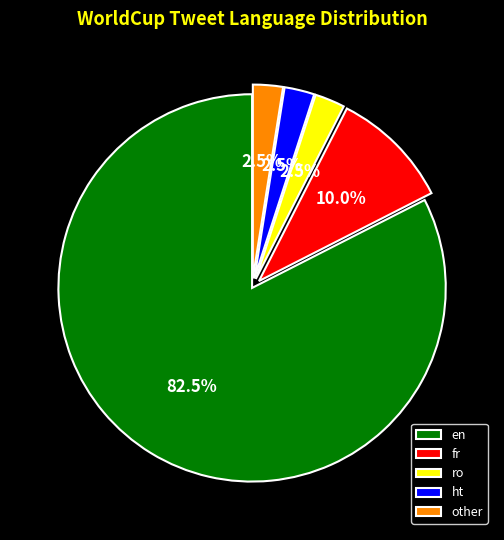

How much of the chart is everything except en?

17.5%